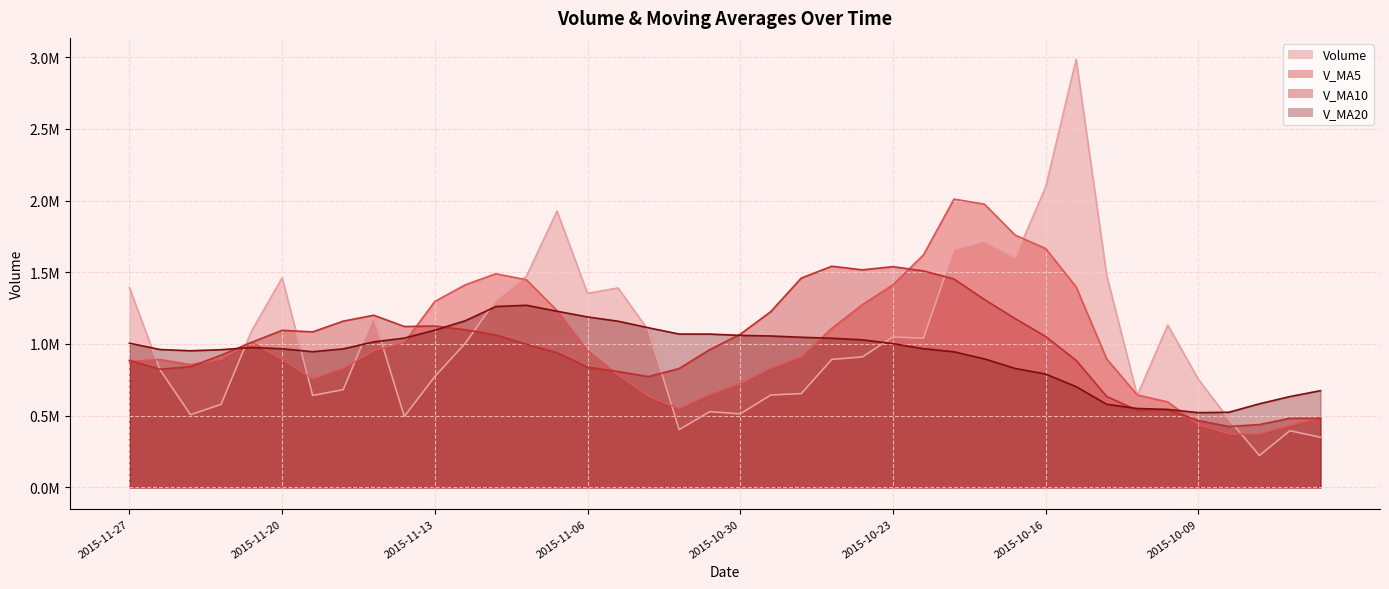

How many data points in v_ma10 are above 1011522?

20